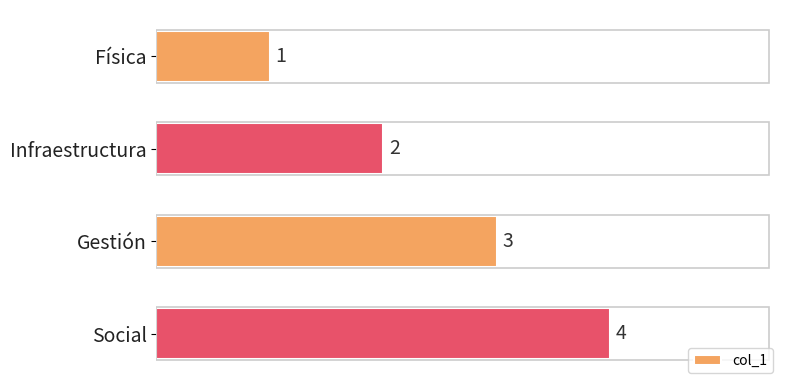

Are the bars grouped side by side (vs. stacked)?

No